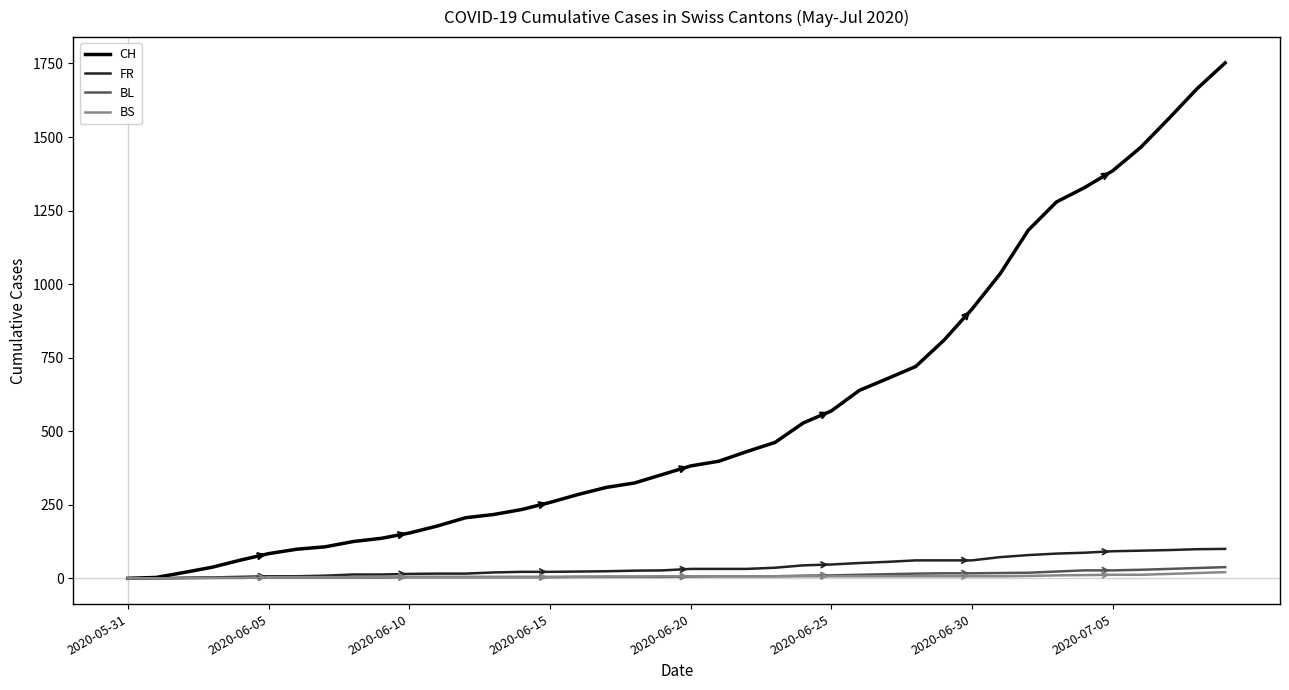

What is the greatest value displayed?

1752